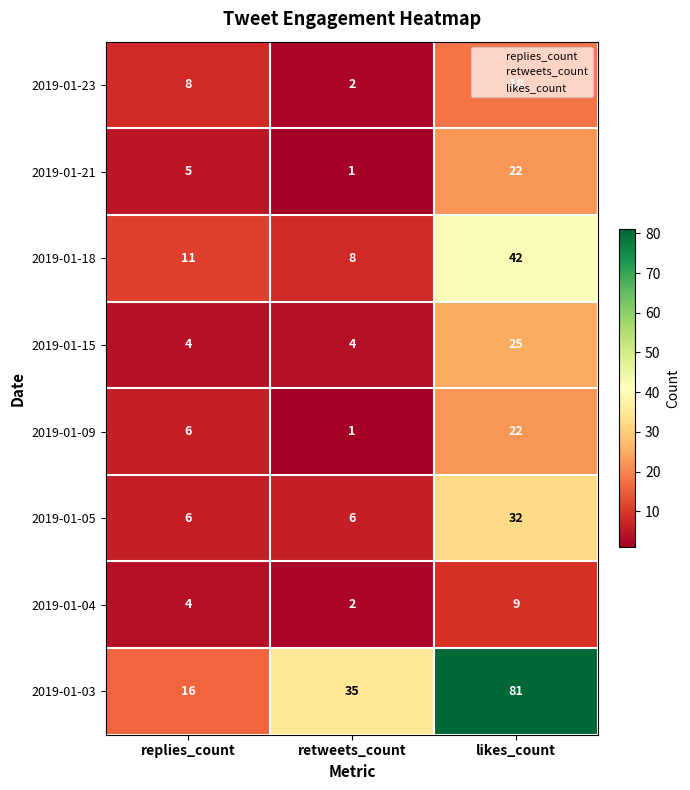

What is the spread (max minus min) of values at likes_count?

72